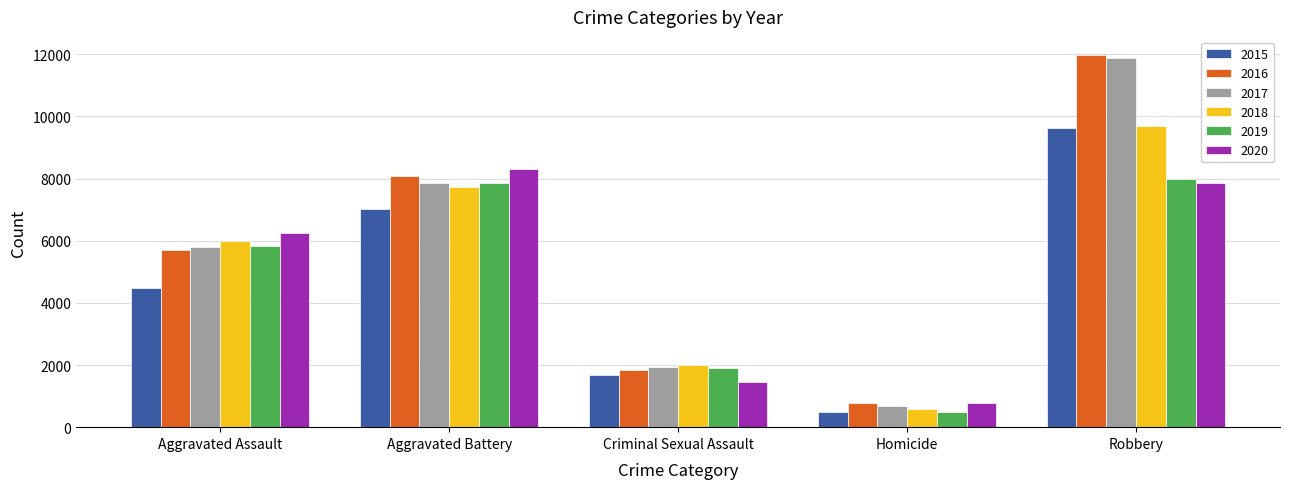

Reading left to right, list all the values displayed in this chart.

2015: 4480	7018	1679	496	9638
2016: 5712	8085	1824	786	11960
2017: 5793	7845	1952	672	11880
2018: 6001	7734	1993	589	9680
2019: 5841	7857	1888	498	7994
2020: 6263	8319	1464	787	7855